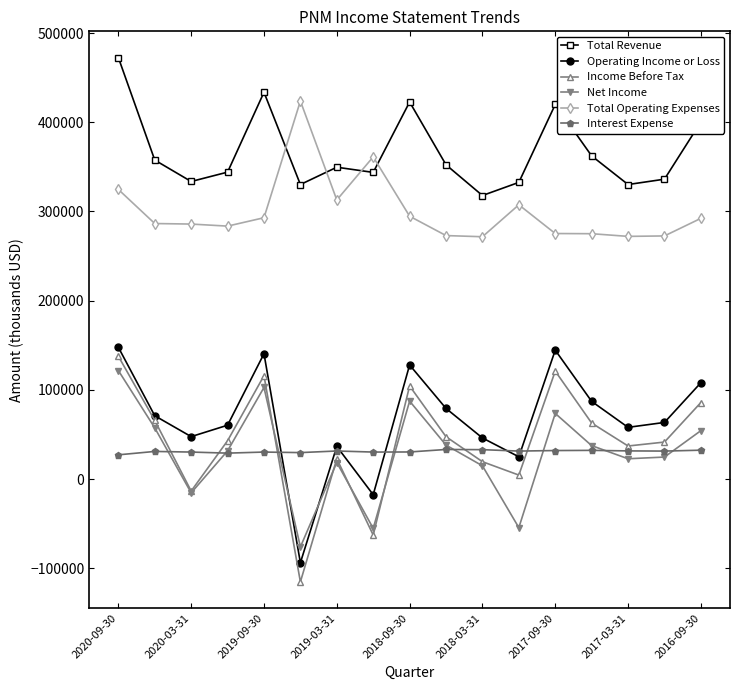

True or false: Interest Expense and Total Revenue intersect in this chart.

False